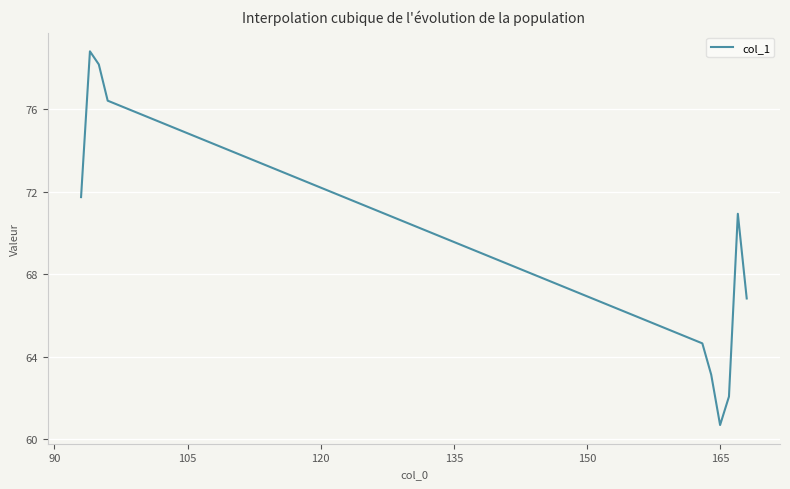

What is the difference between the maximum and minimum values?

18.1